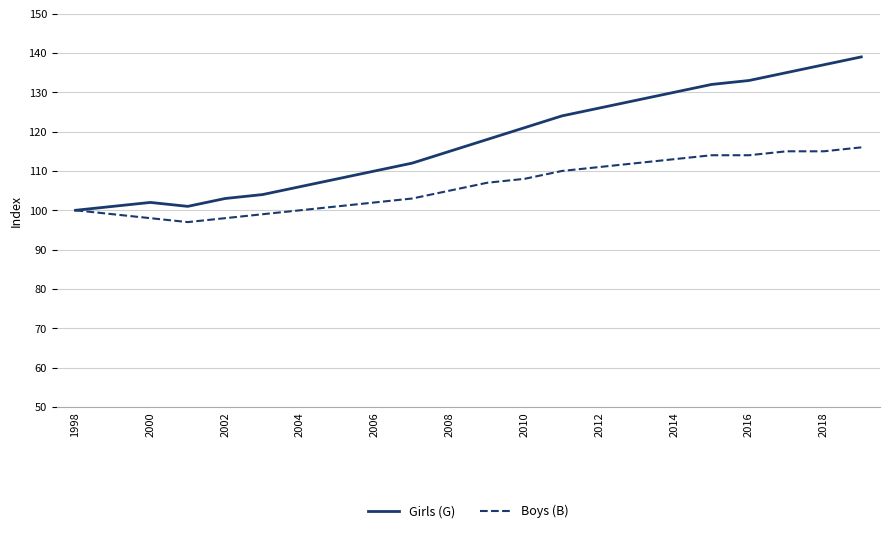

Which series has the largest total across all categories?

Girls (G)